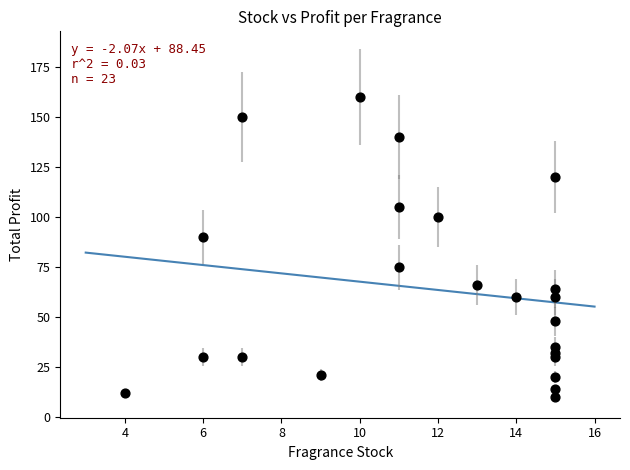

What is the range of X values (max minus min)?

11